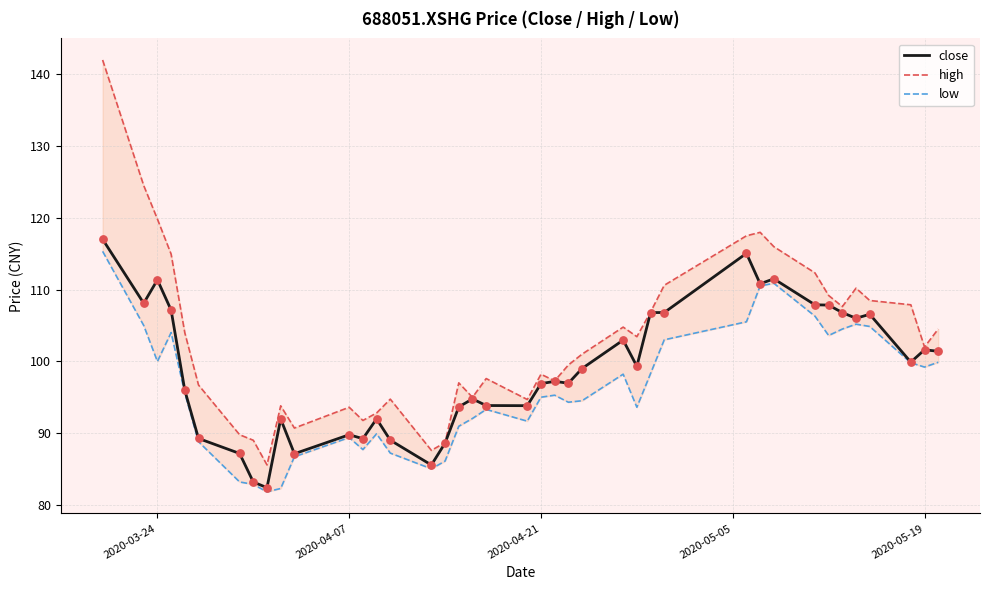

Which series reaches the maximum Y coordinate?

high